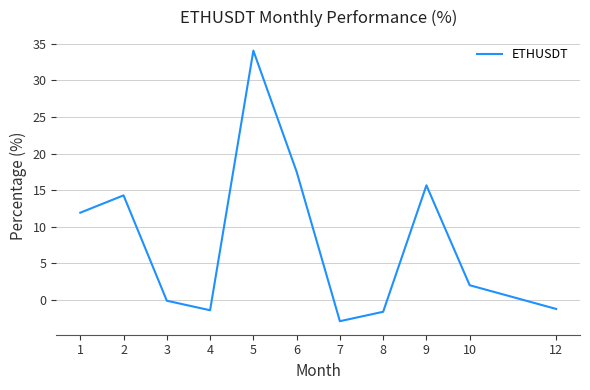

What is the maximum value shown in the chart?

34.1